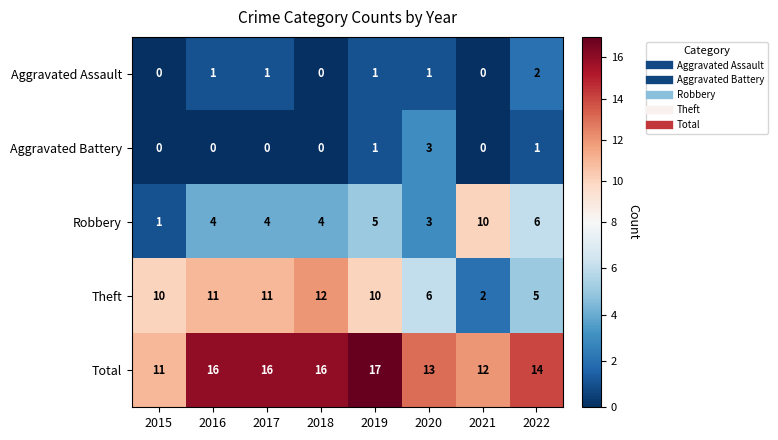

Count the number of data series in this chart.

5